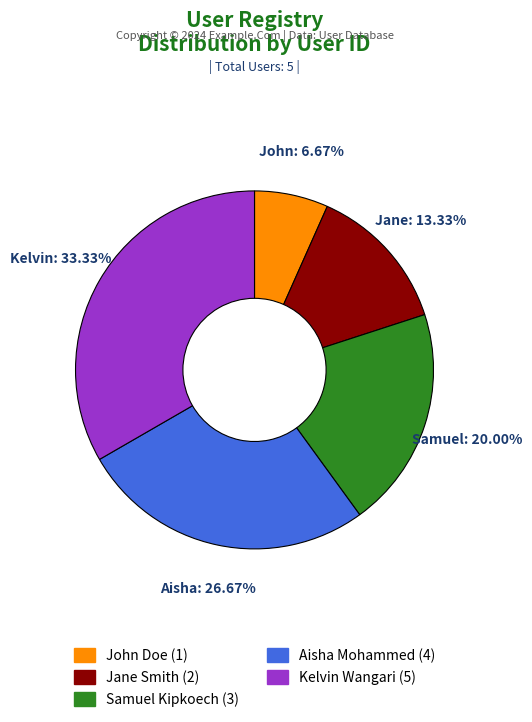

Combined, do Kelvin Wangari and Aisha Mohammed account for over 50%?

Yes